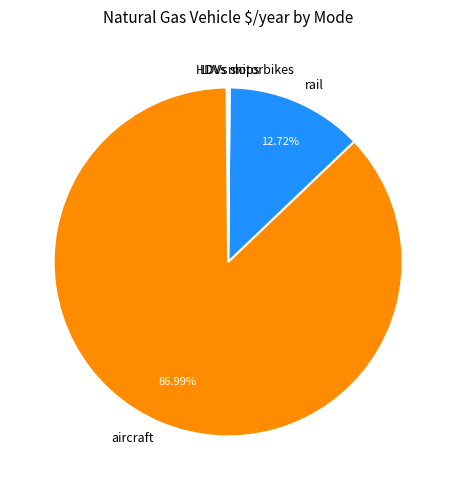

Which slice is the largest?

aircraft